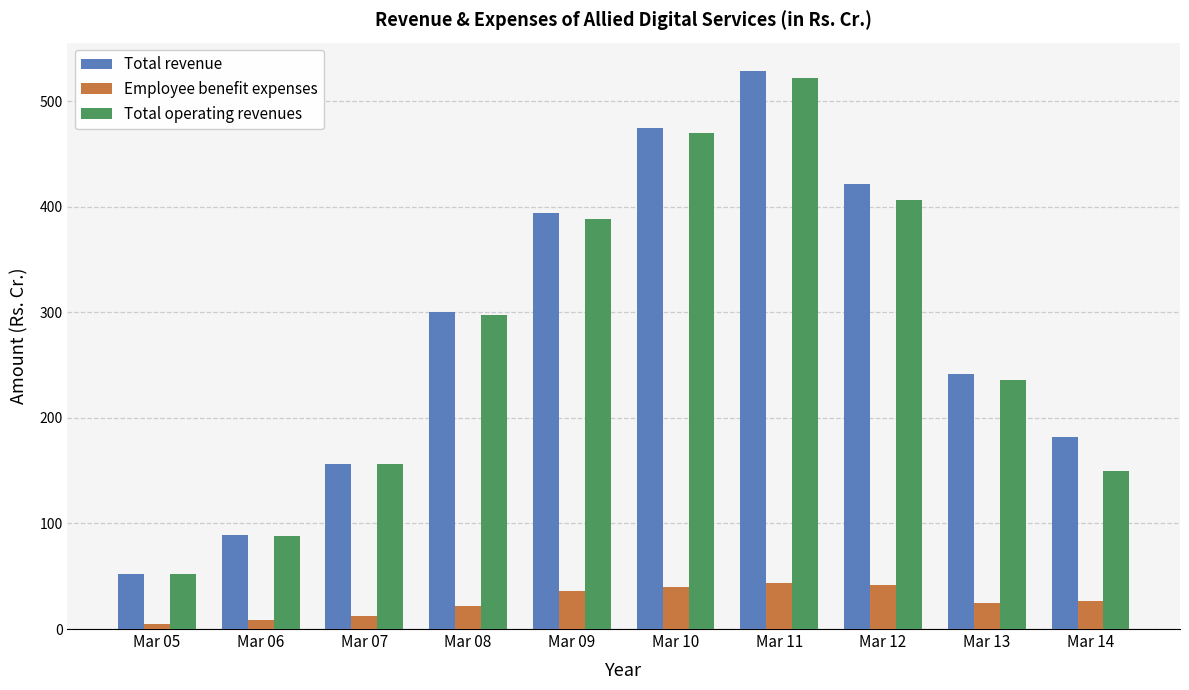

What are all the series names shown in the legend?

Total revenue, Employee benefit expenses, Total operating revenues